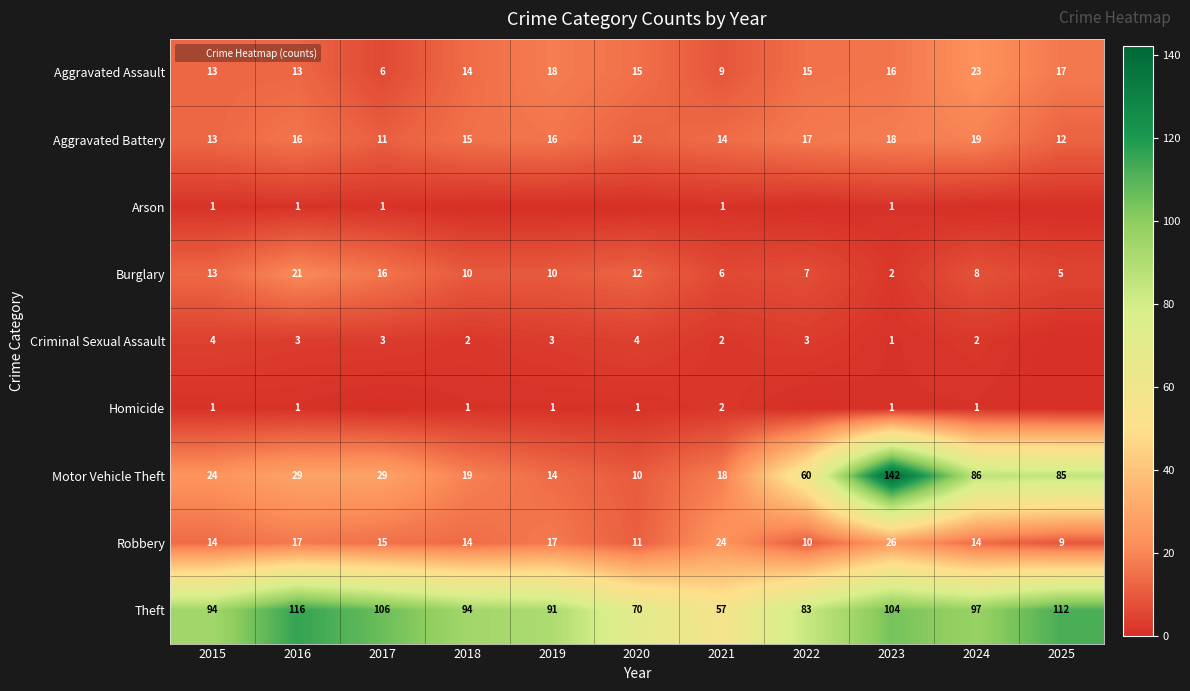

What is the difference between the maximum and minimum values in the Aggravated Assault series?

17